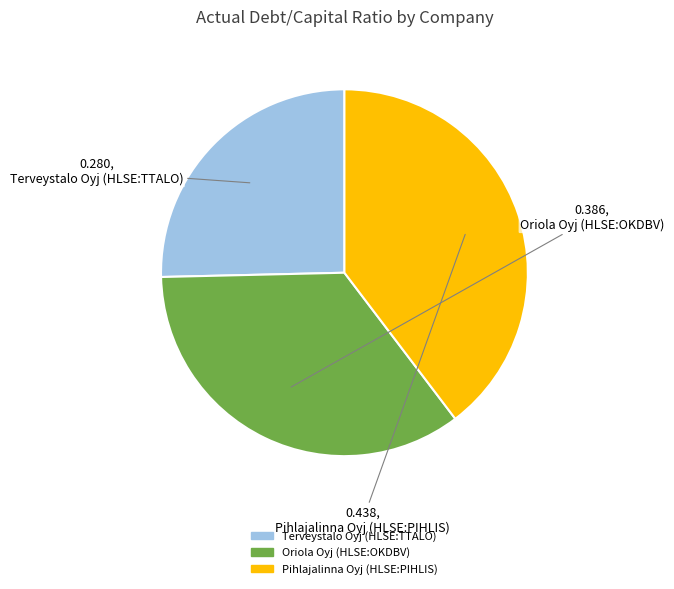

Is the sum of Terveystalo Oyj (HLSE:TTALO) and Pihlajalinna Oyj (HLSE:PIHLIS) greater than half?

Yes